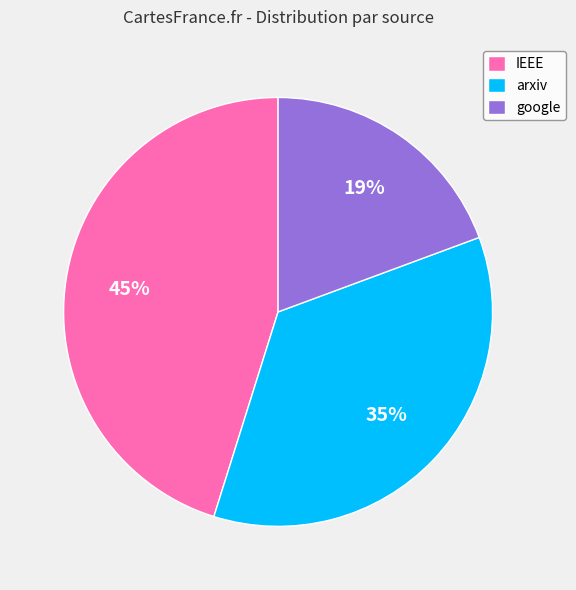

To the nearest percent, what portion does arxiv represent?

35%